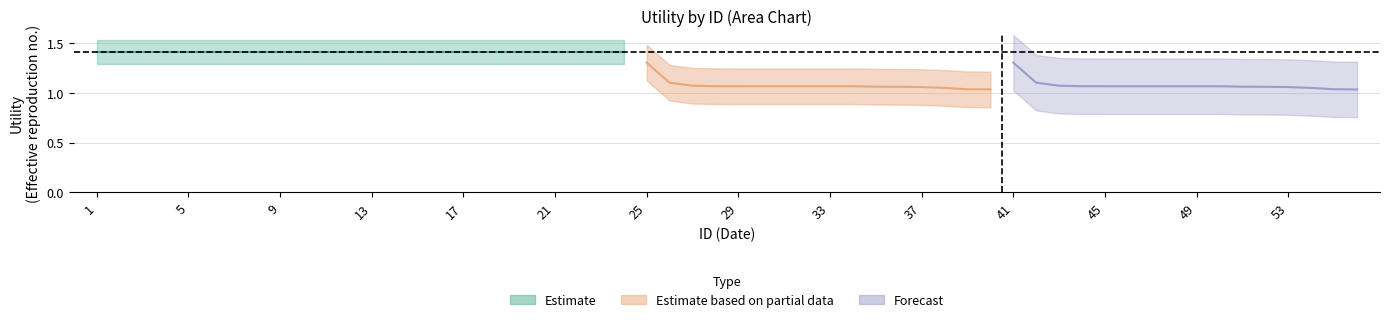

What is the minimum value for Forecast?

1.0